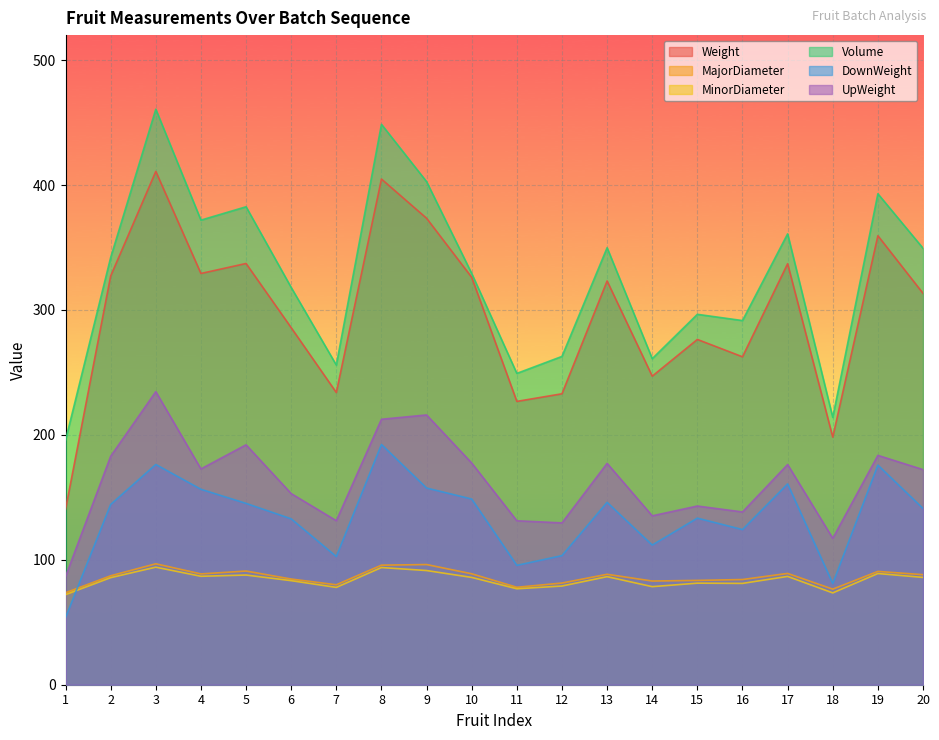

Where is the first local maximum for UpWeight?

3